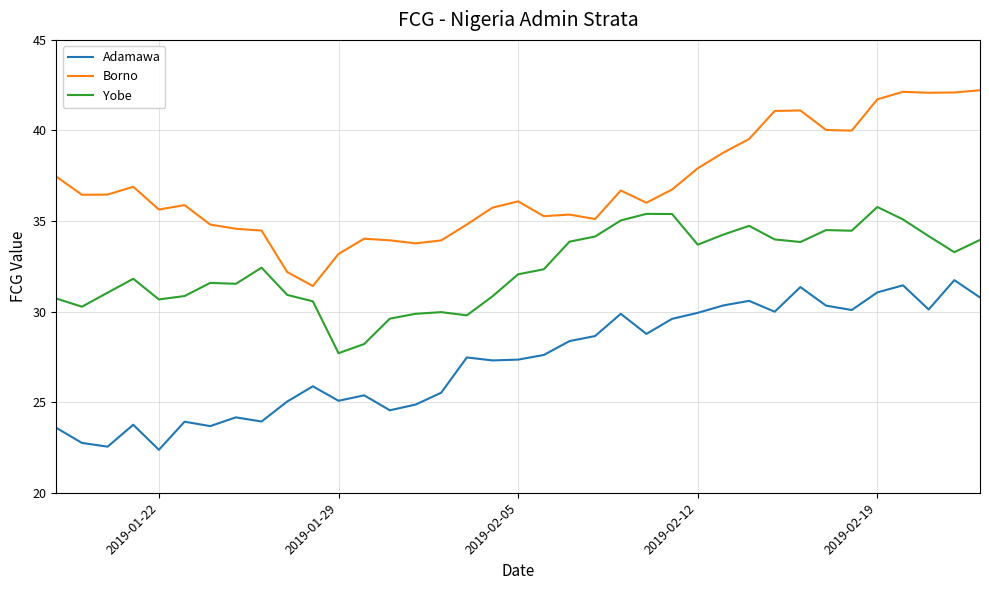

What is the maximum value shown in the chart?

42.2